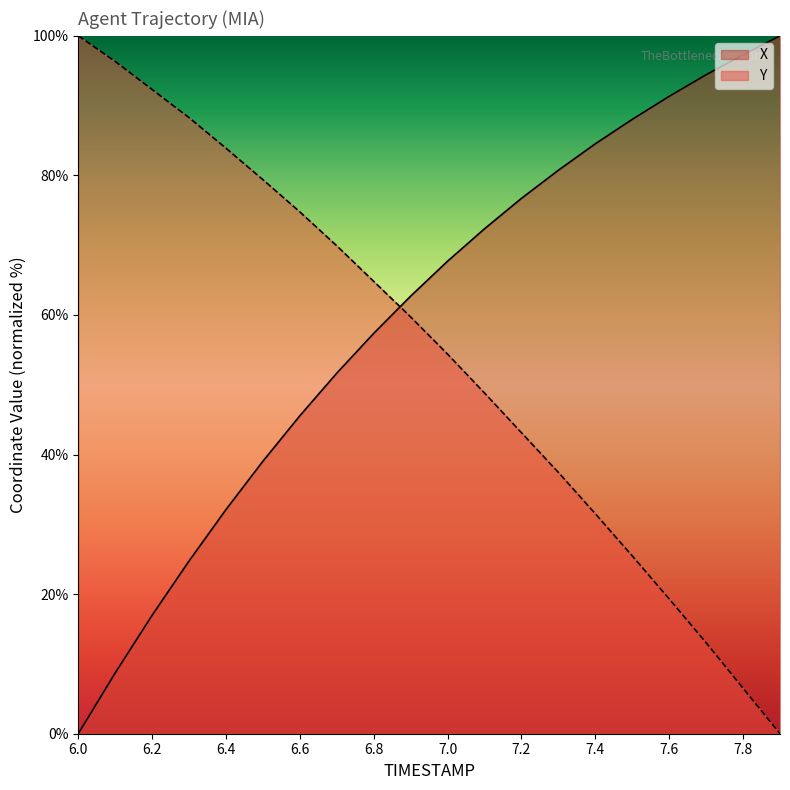

List the series in order of their overall mean, highest first.

X, Y